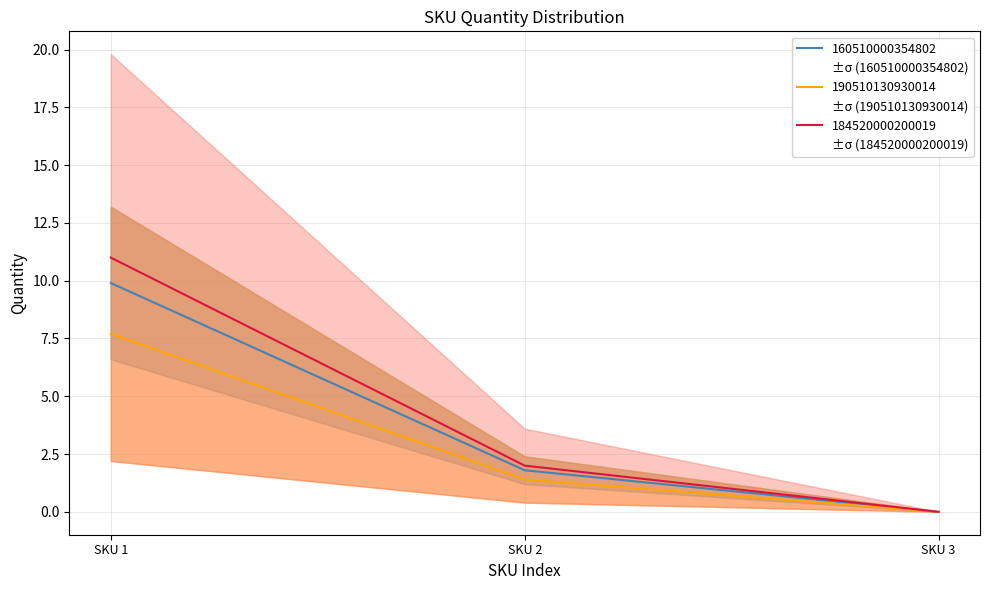

Between SKU 1 and SKU 3, which is larger?

SKU 1